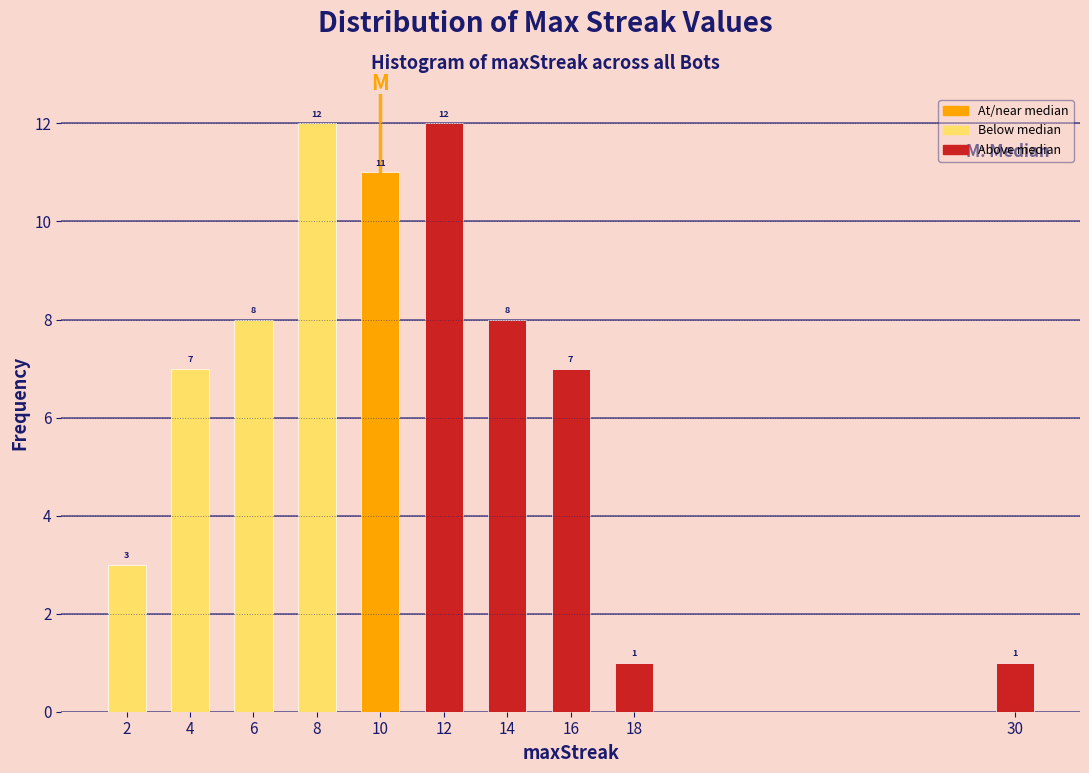

Reading right to left, what are all the values shown in this chart?

30=1	18=1	16=7	14=8	12=12	10=11	8=12	6=8	4=7	2=3